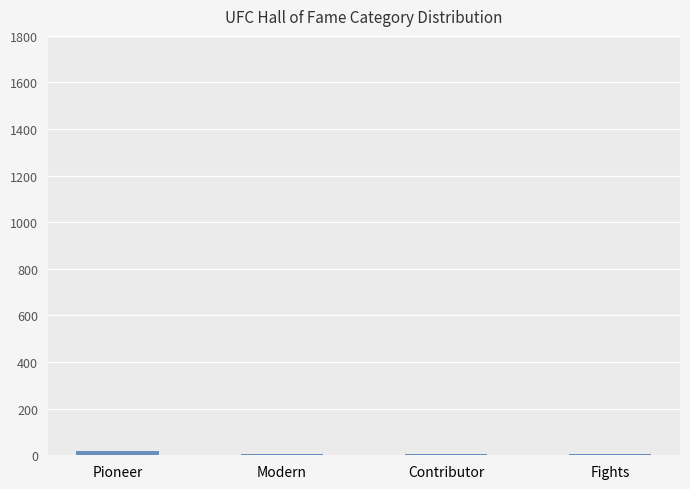

What is the sum of all values?

34